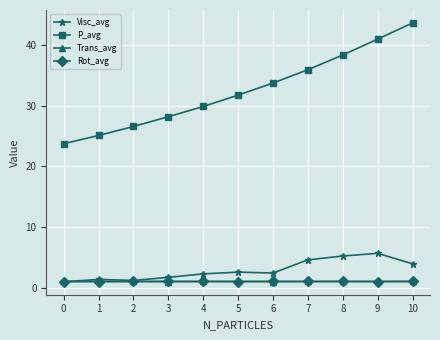

Which series has the largest range (max minus min)?

P_avg